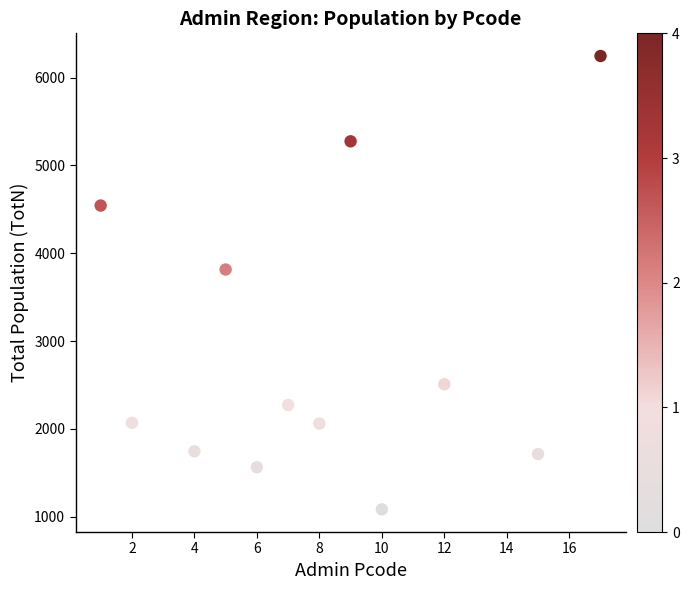

What is the range of X values (max minus min)?

16.0